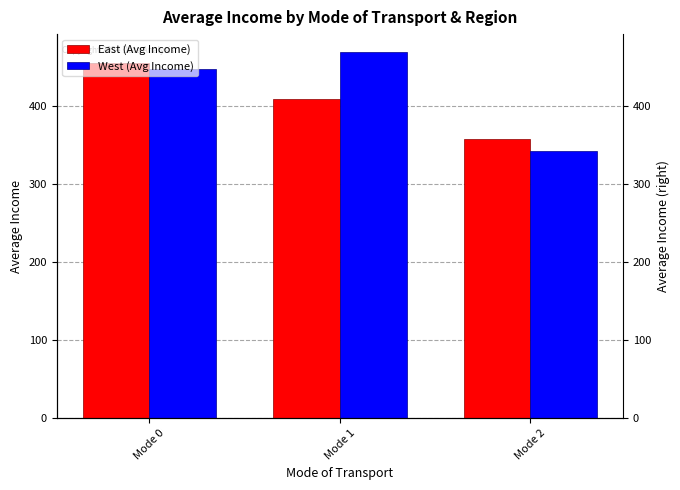

What is the value of the West (Avg Income) bar at the 1st from the left?

448.2